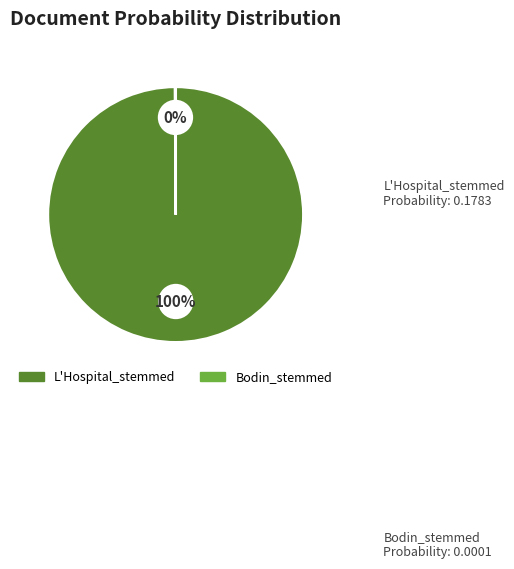

Between Bodin_stemmed and L'Hospital_stemmed, which is larger?

L'Hospital_stemmed